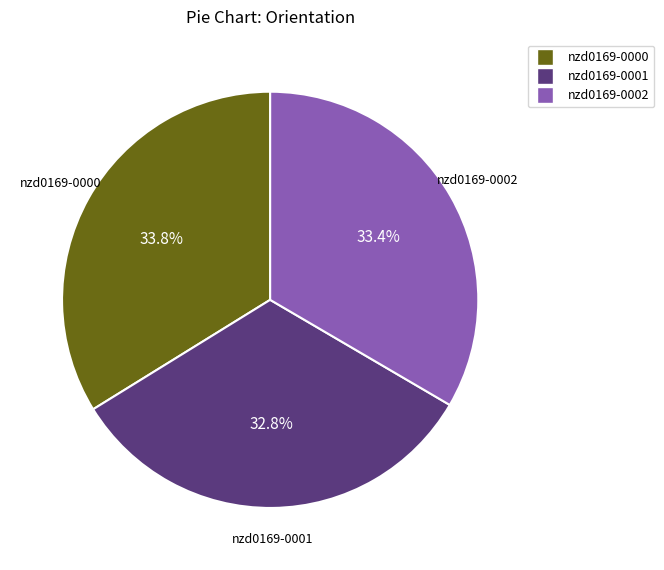

How many slices are in this pie chart?

3